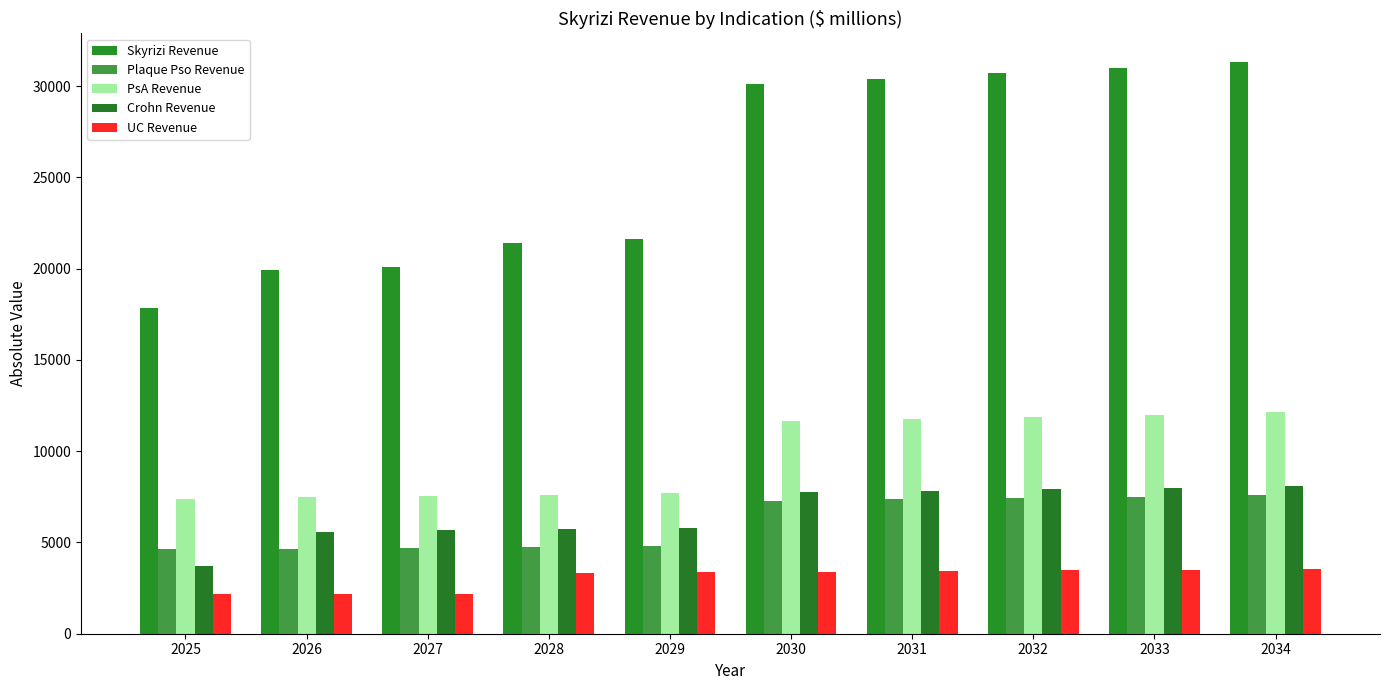

How many bars are there in total?

50